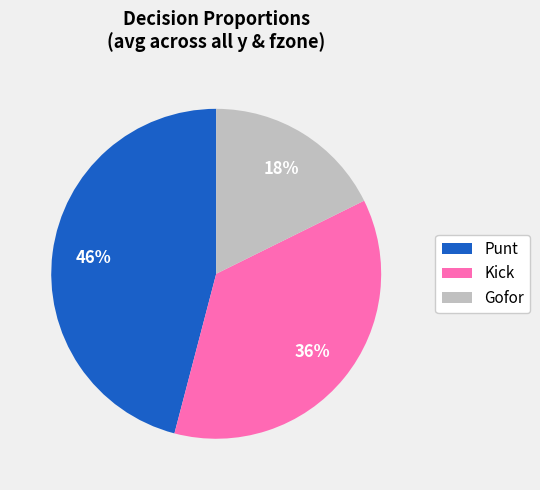

True or false: Kick accounts for 36% of the total.

True